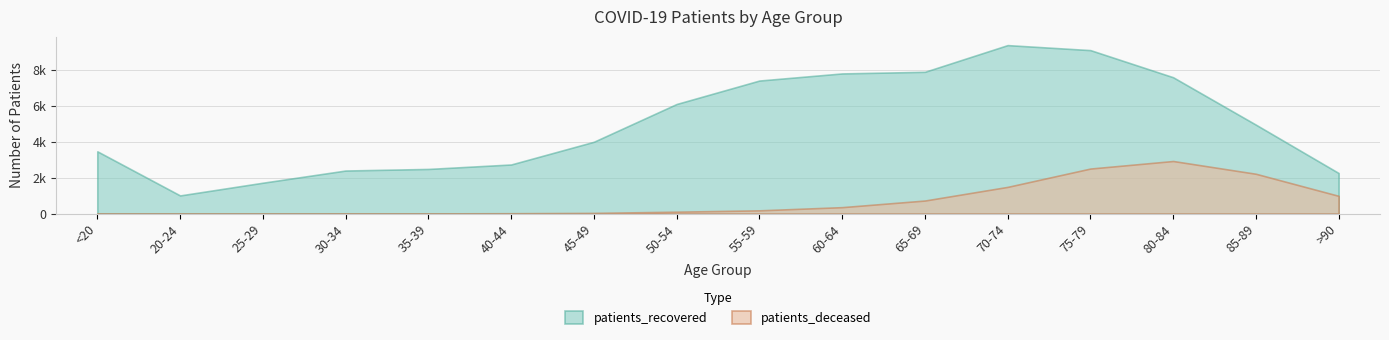

At <20, list the series in order from smallest to largest.

patients_deceased, patients_recovered